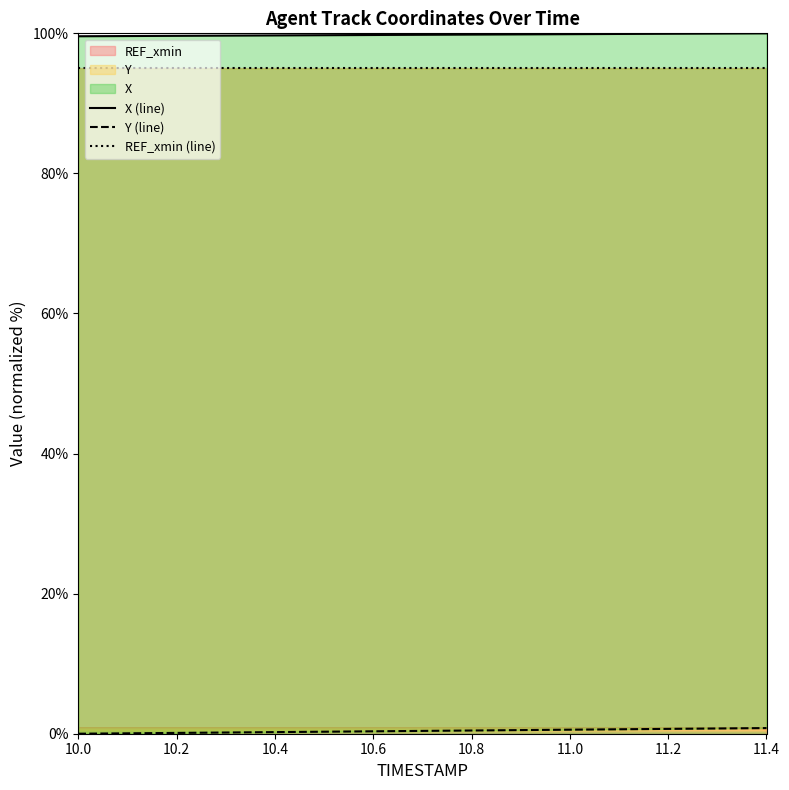

Is it true that REF_xmin (line) equals 58.5 at 11.4?

False